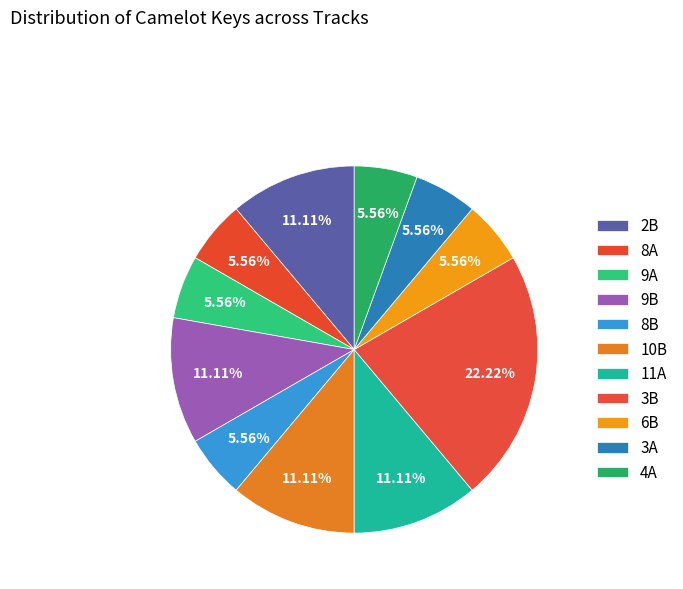

What percentage is NOT represented by 9B?

88.9%